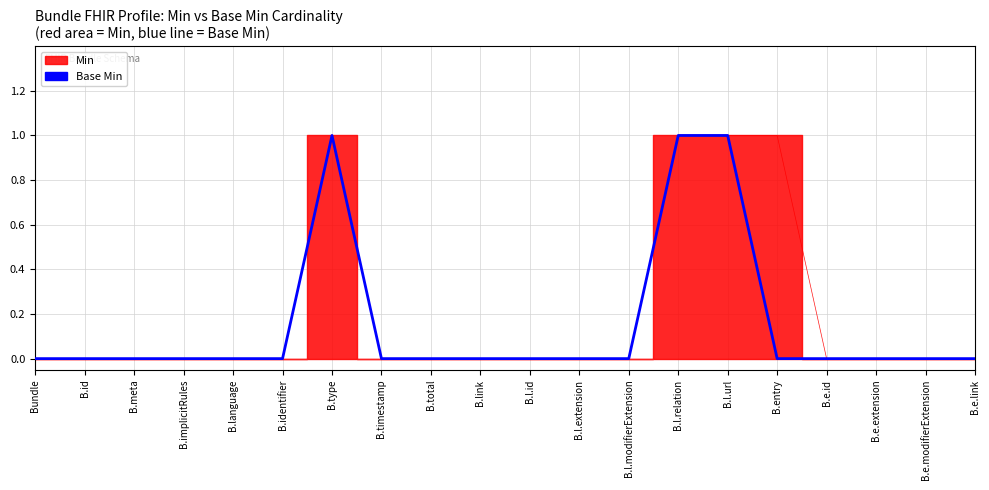

What position from the left is B.l.url?

15